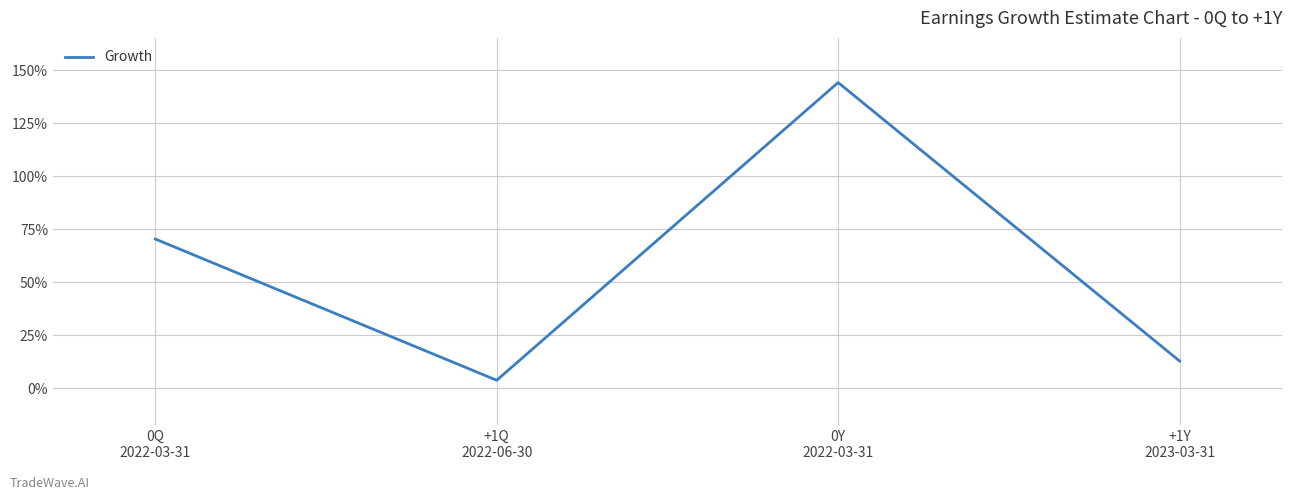

Which category has the lowest value across all series?

+1Q
2022-06-30